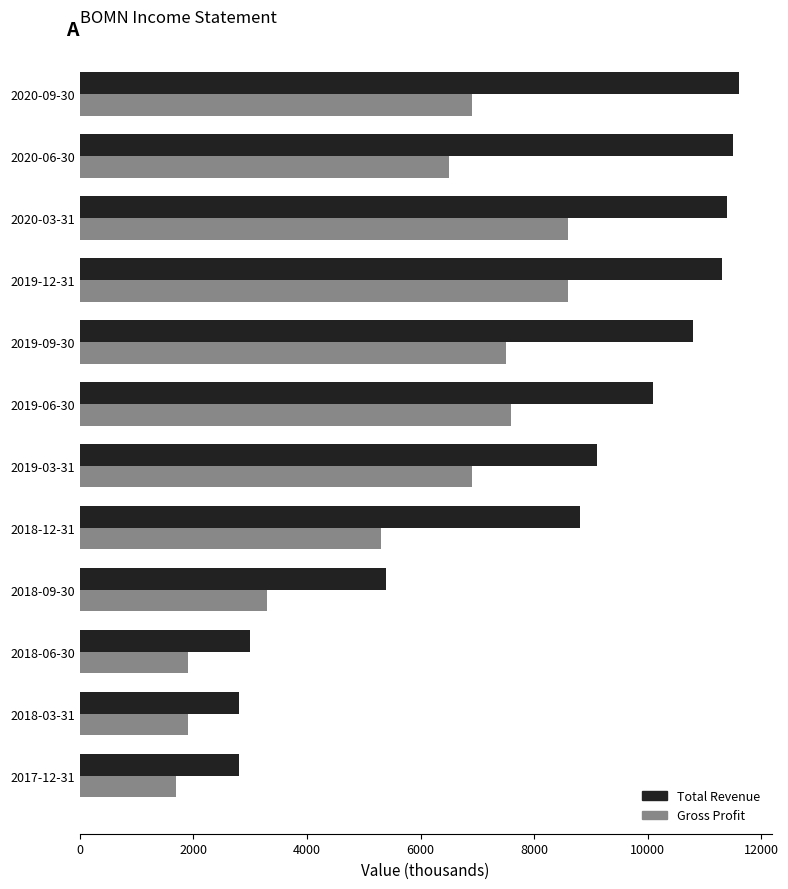

Between 2020-06-30 and 2018-03-31, which series saw the biggest shift?

Total Revenue